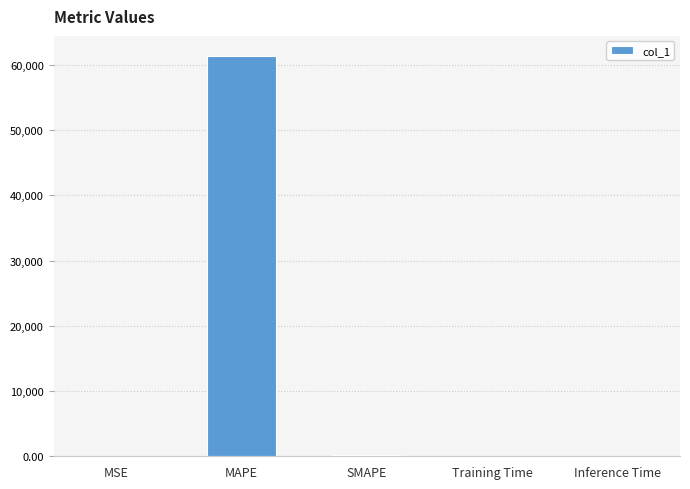

Which has a higher value, Inference Time or MAPE?

MAPE